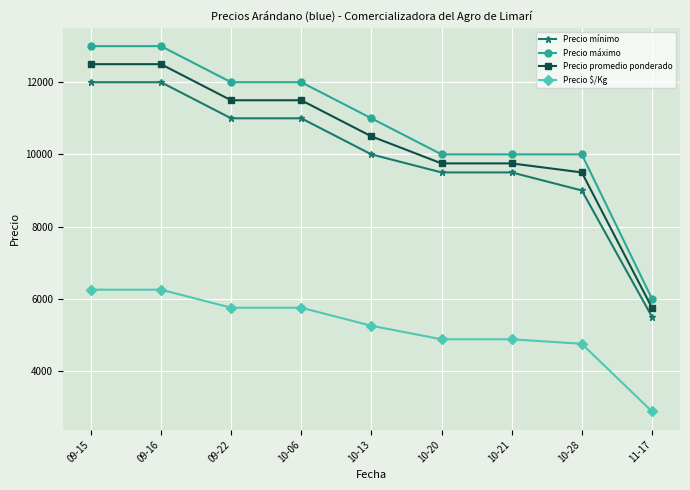

What is the total value across all series at 10-21?

34125